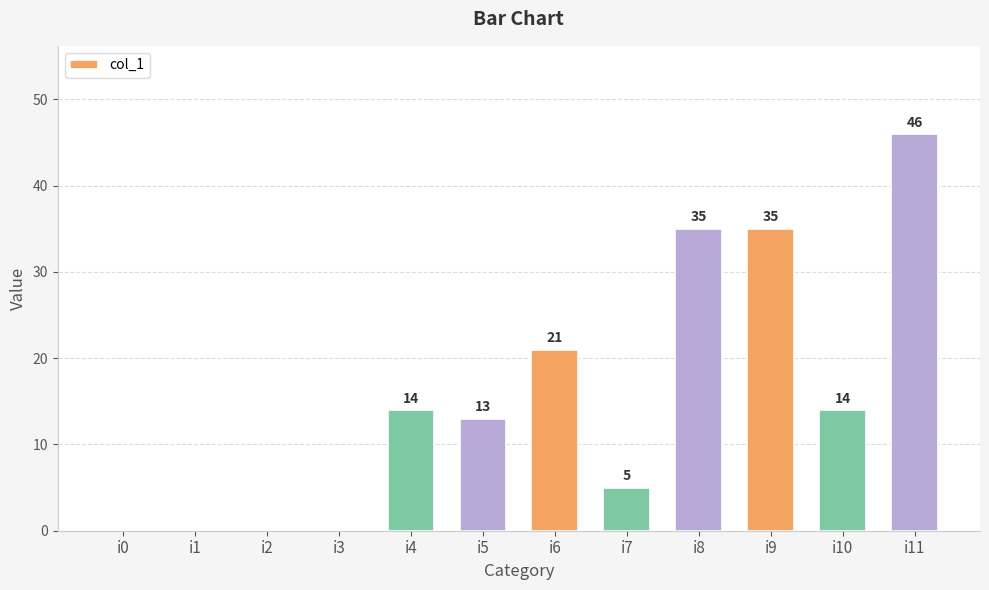

The value at i4 is 14. True or false?

True